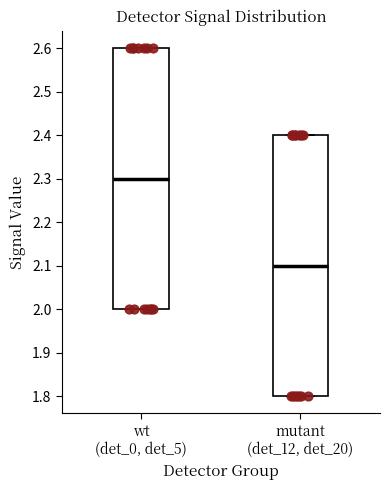

Which box has the lowest median line?

mutant (det_12, det_20)